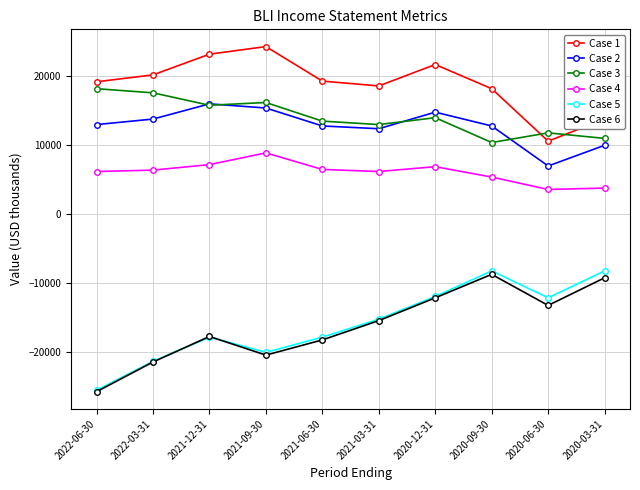

Between 2021-12-31 and 2021-03-31, which series saw the biggest shift?

Case 1